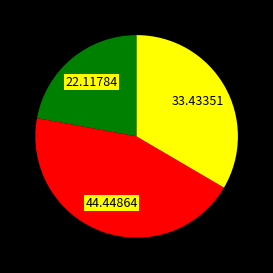

Is there a majority slice in this chart?

No